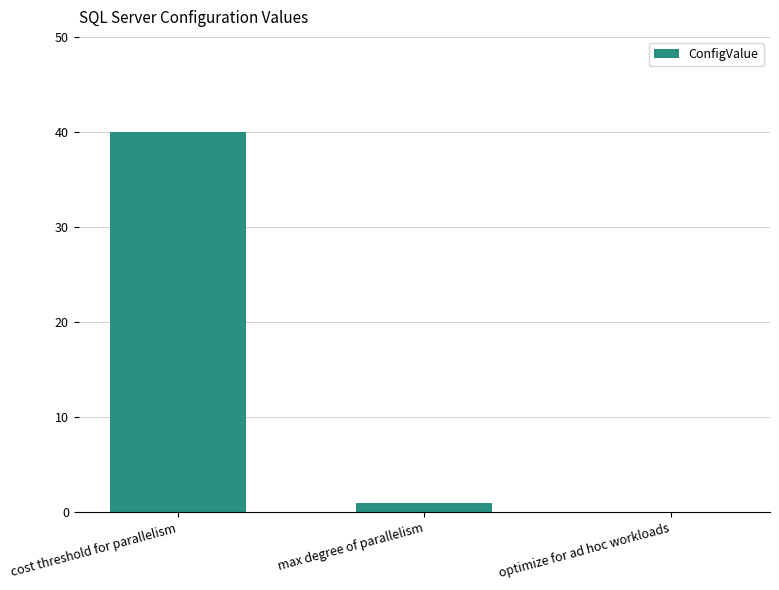

What is the sum of all values?

41